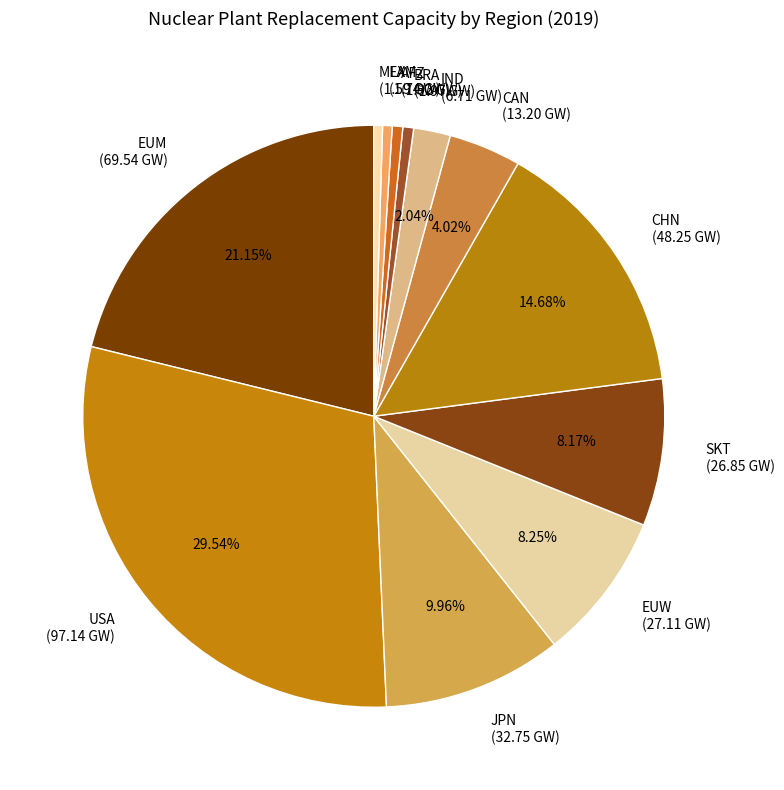

Is it true that CHN is 29% of the pie?

False